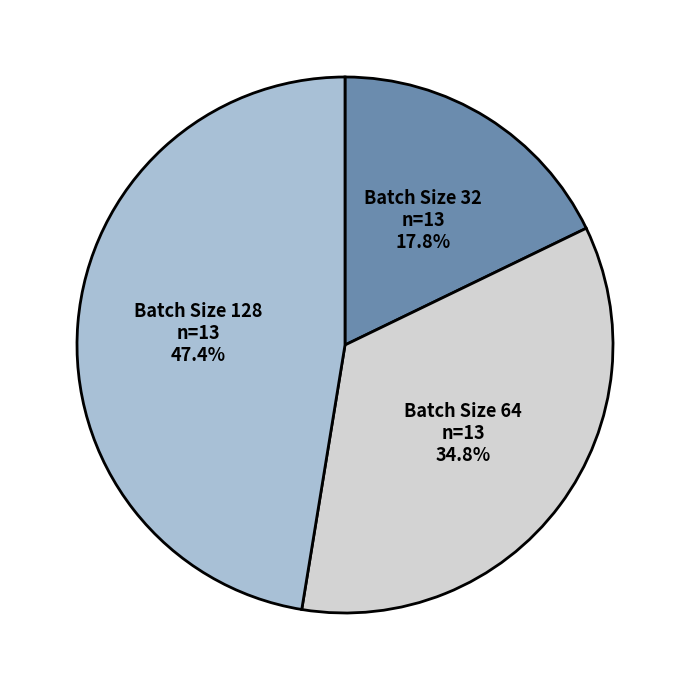

Does any single category account for the majority?

No